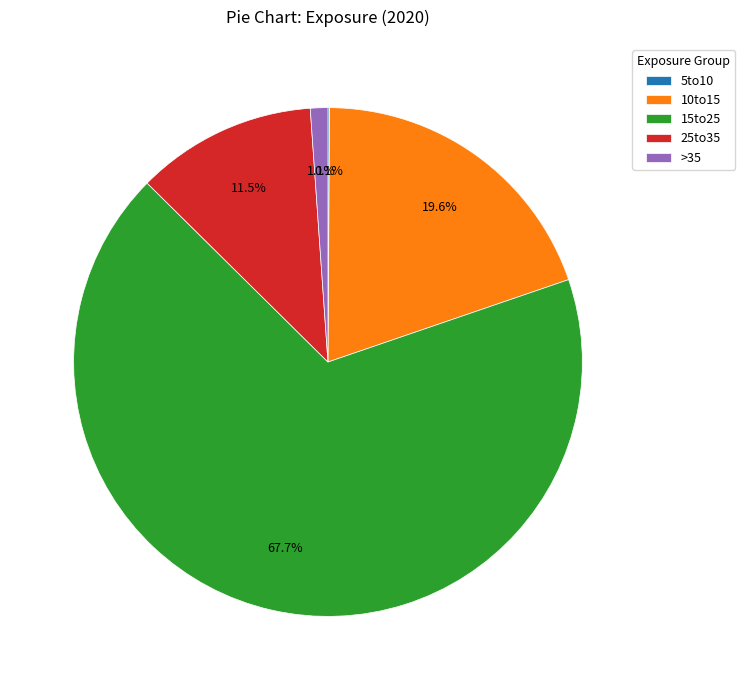

Which category has the biggest portion of the pie?

15to25